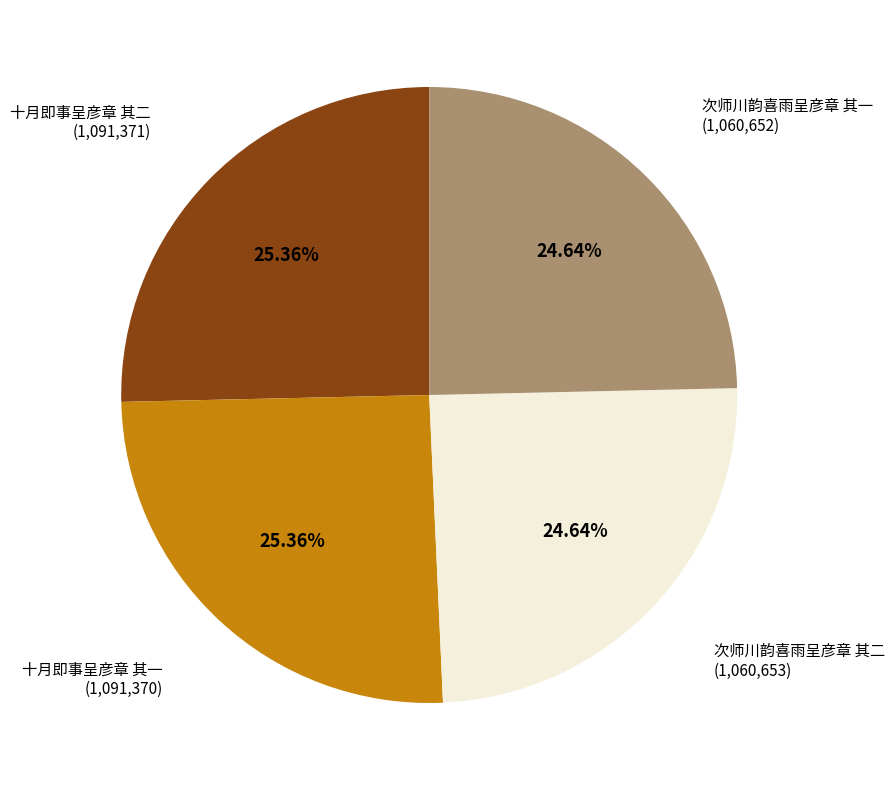

Does any single category account for the majority?

No